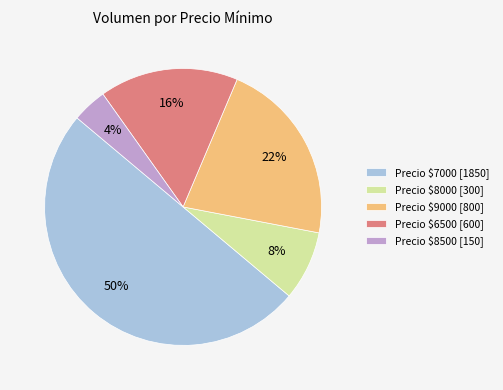

How many slices are in this pie chart?

5